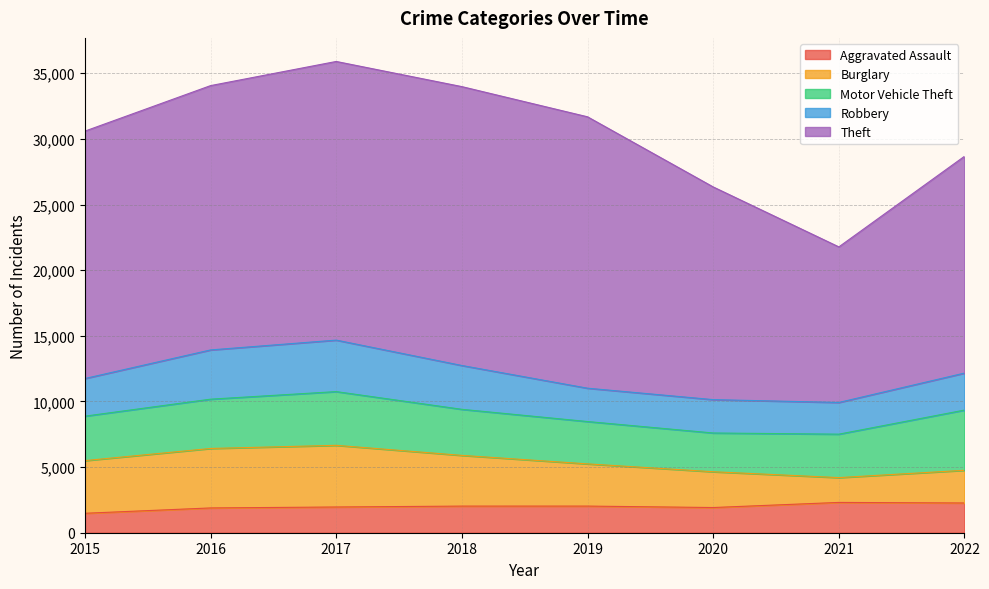

True or false: Theft and Motor Vehicle Theft cross at least once.

False